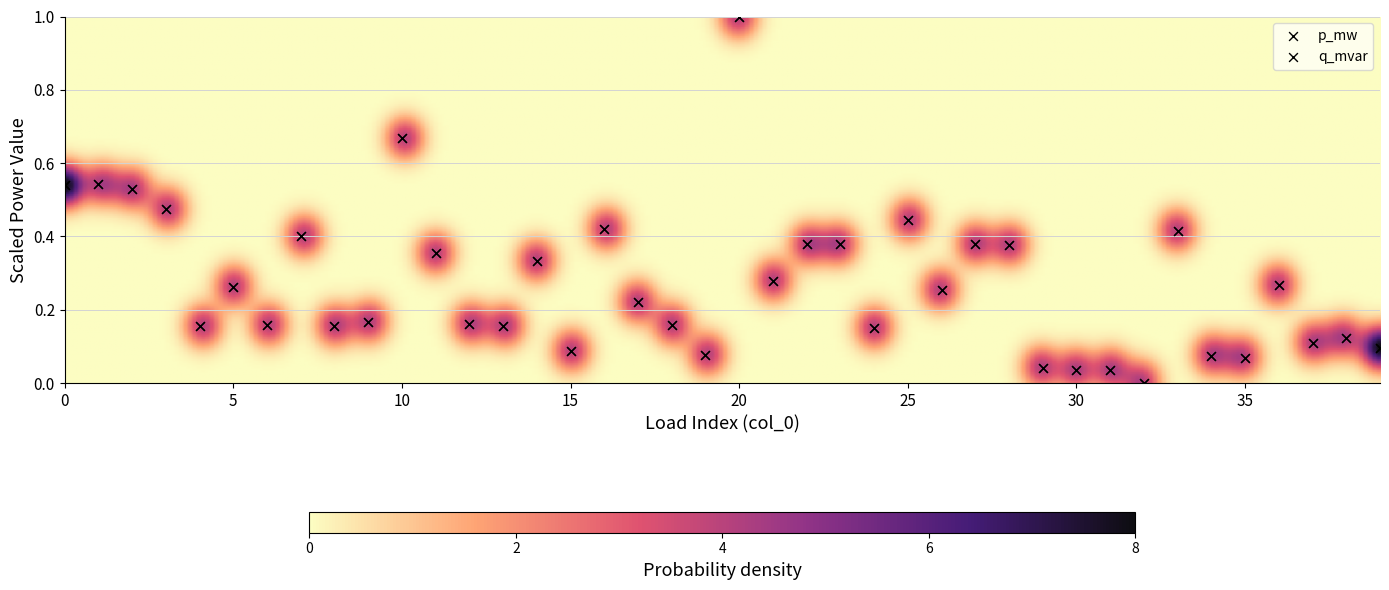

Which series has the largest Y range (max minus min)?

p_mw